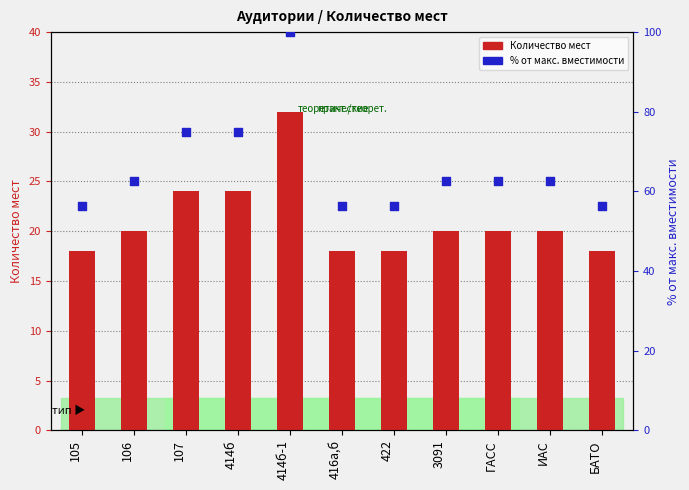

Which series has the largest total across all categories?

% от макс. вместимости